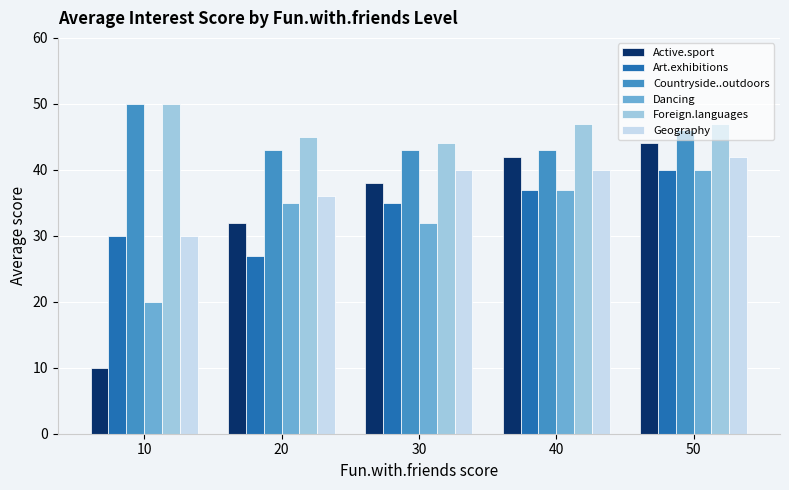

How many series are shown in this chart?

6